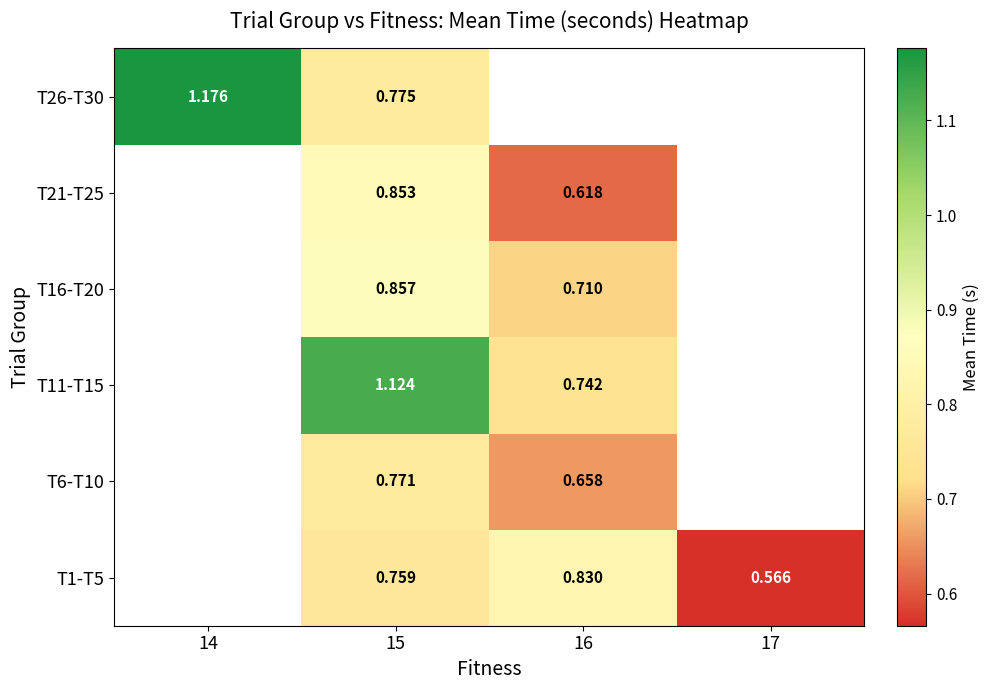

Is the value of T6-T10 at 16 greater than the value of T1-T5 at 16?

No